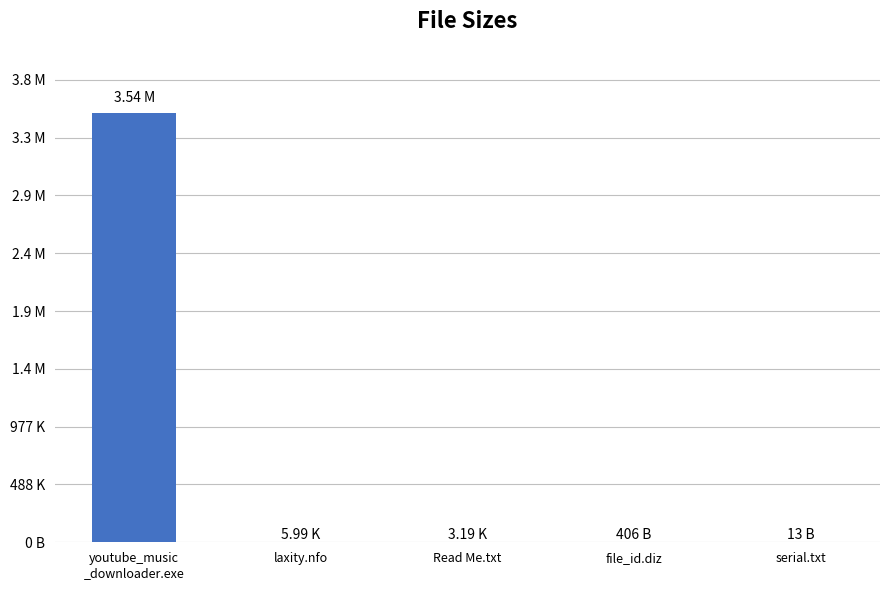

What is the average value?

744355.7